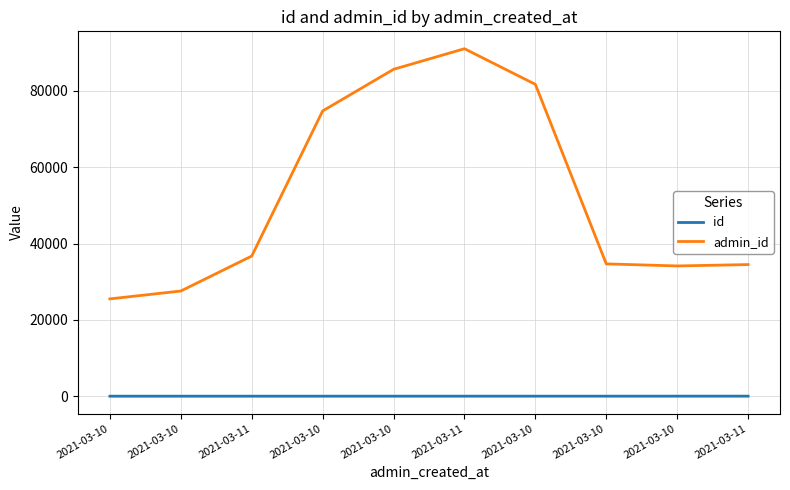

Reading left to right, transcribe all the data shown in this chart.

id: 1	2	3	4	5	6	7	8	9	10
admin_id: 25494	27554	36717	74733	85638	91038	81696	34663	34124	34481